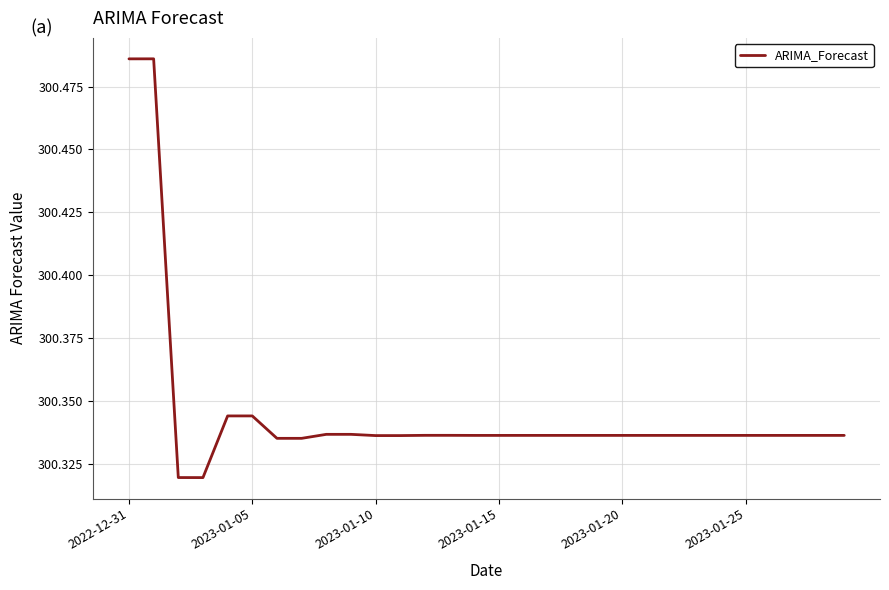

Is this an area chart (filled region under the line)?

No